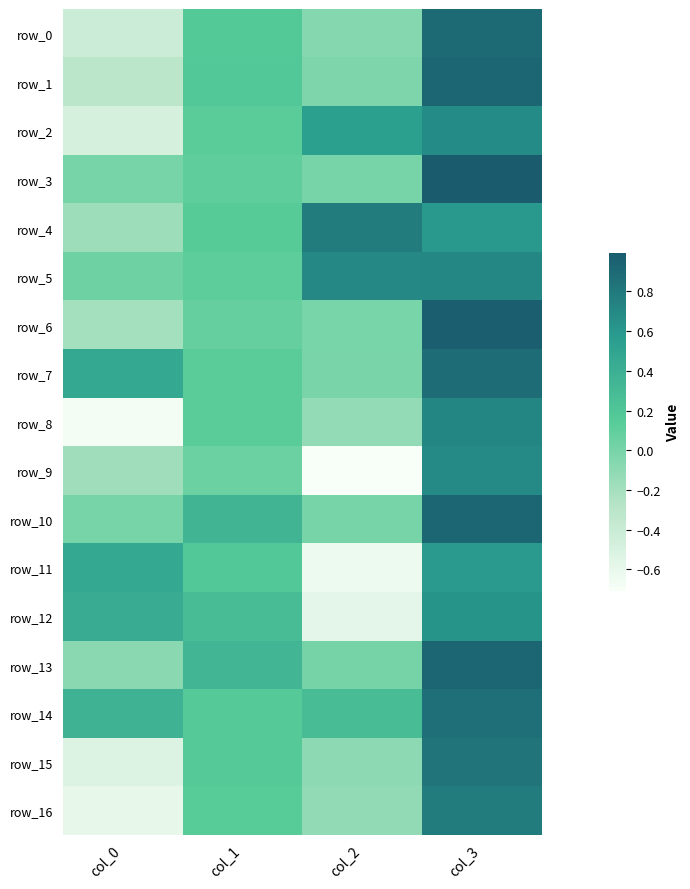

Which series has the largest range (max minus min)?

row_8